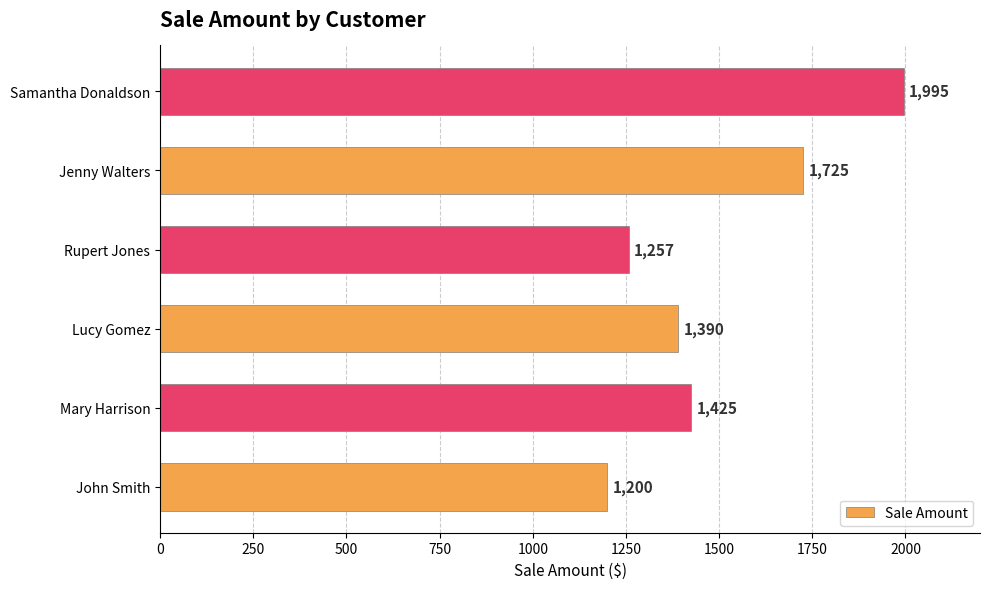

How many bars are there in total?

6